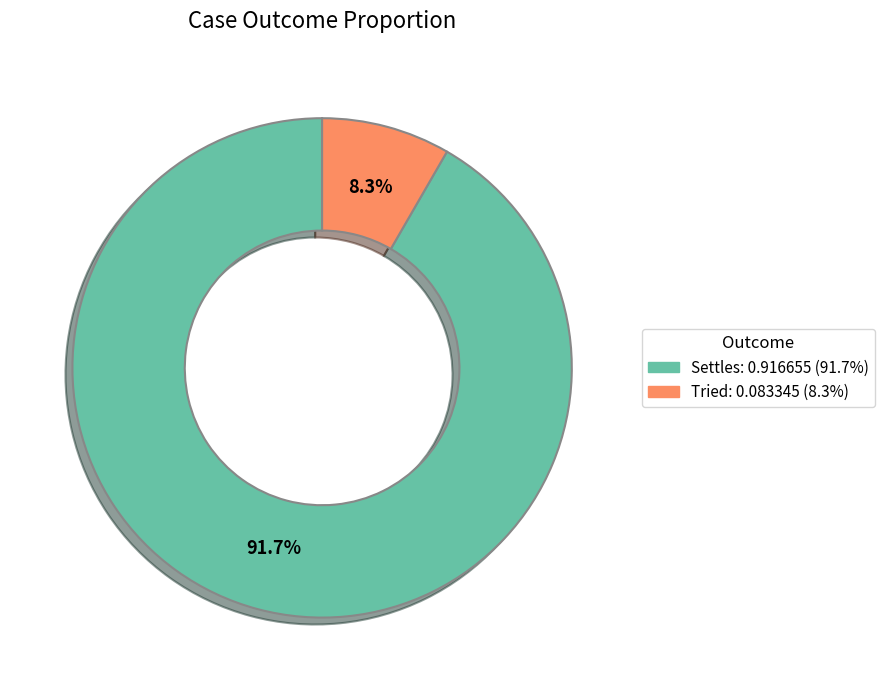

How many segments does this pie chart have?

2